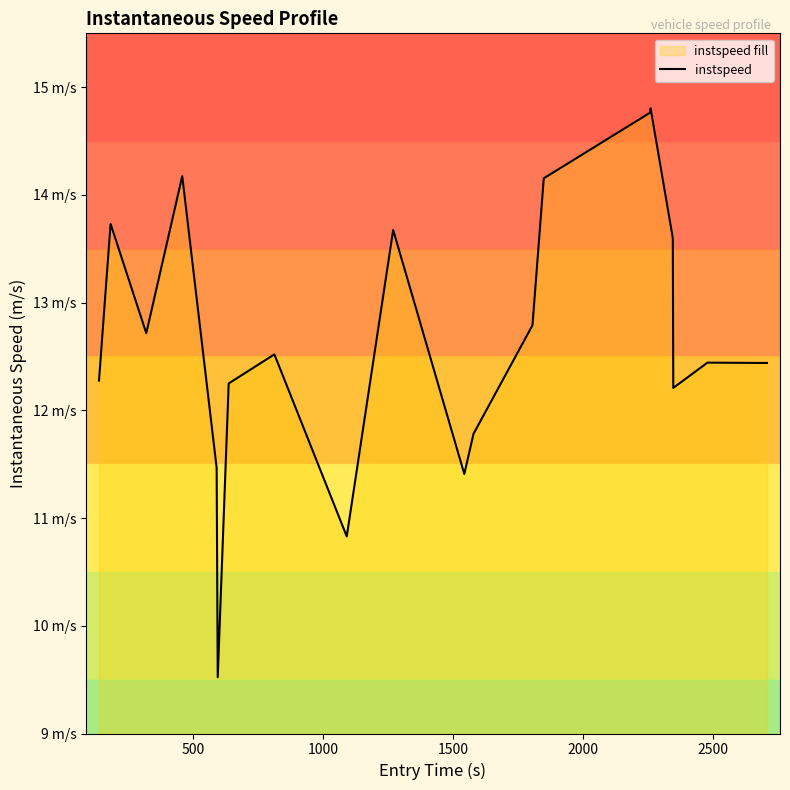

What is the greatest value displayed?

14.8